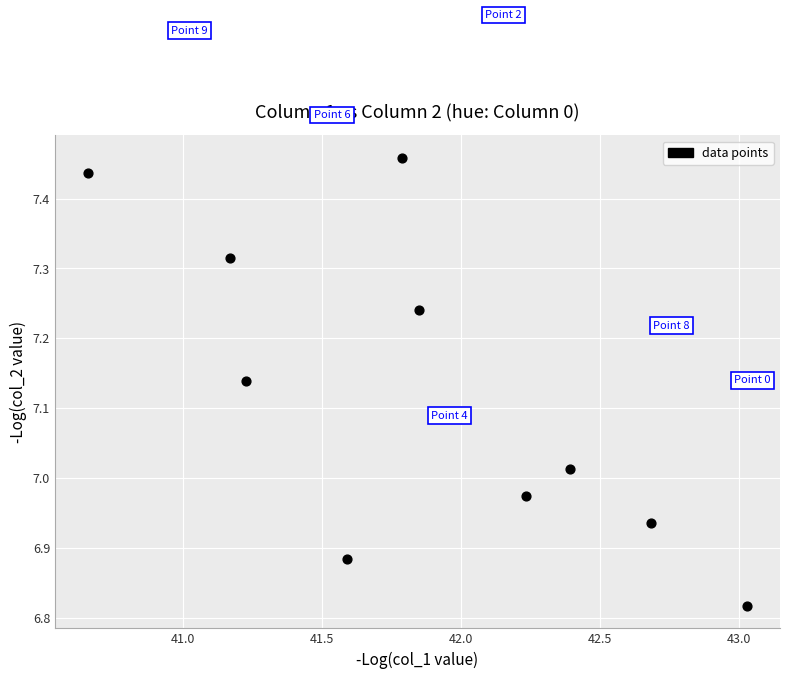

What is the range of Y values (max minus min)?

0.6